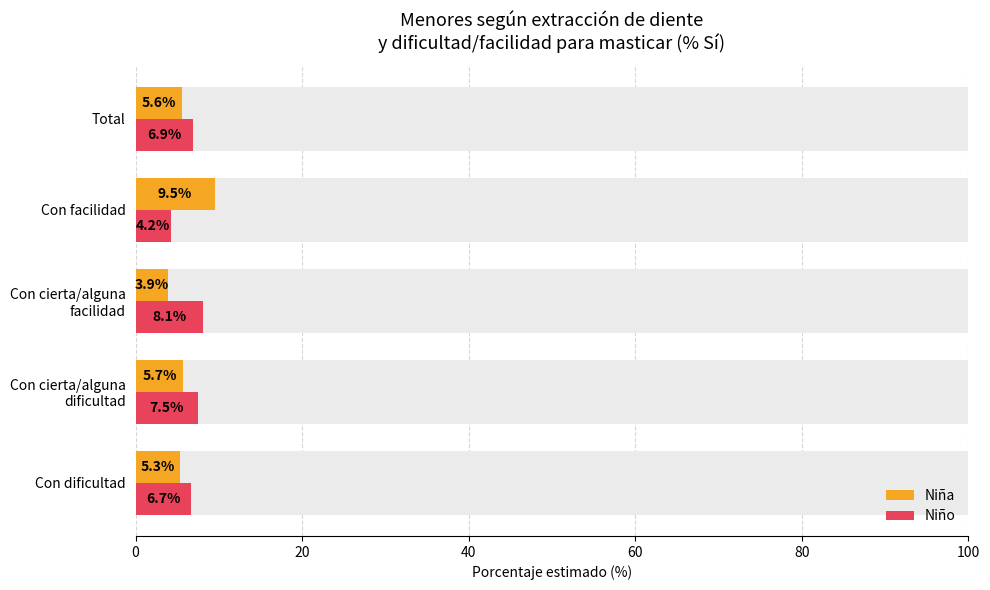

How many values in the Niño series exceed 6?

4